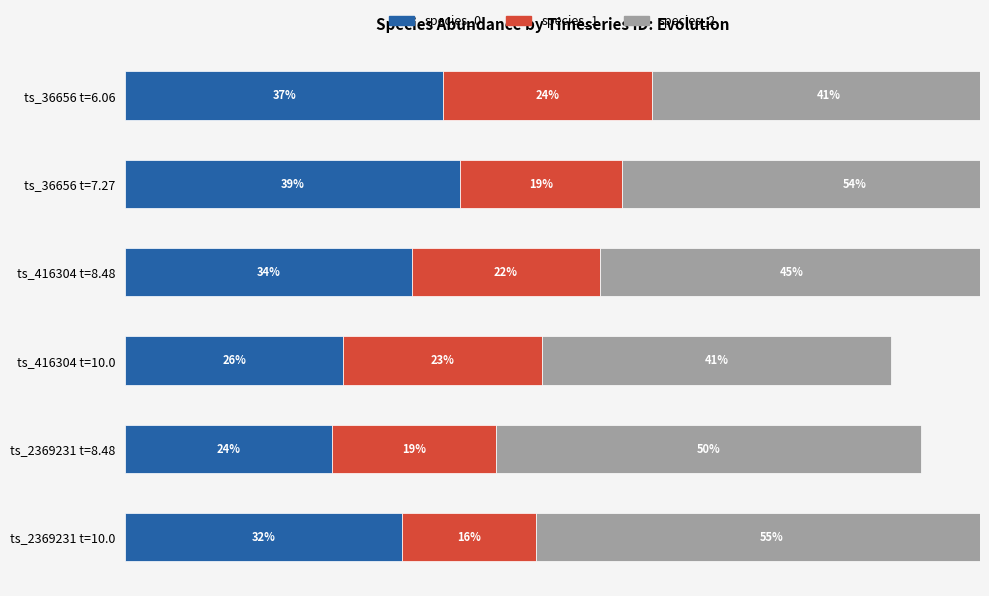

Does the chart contain any negative values?

No